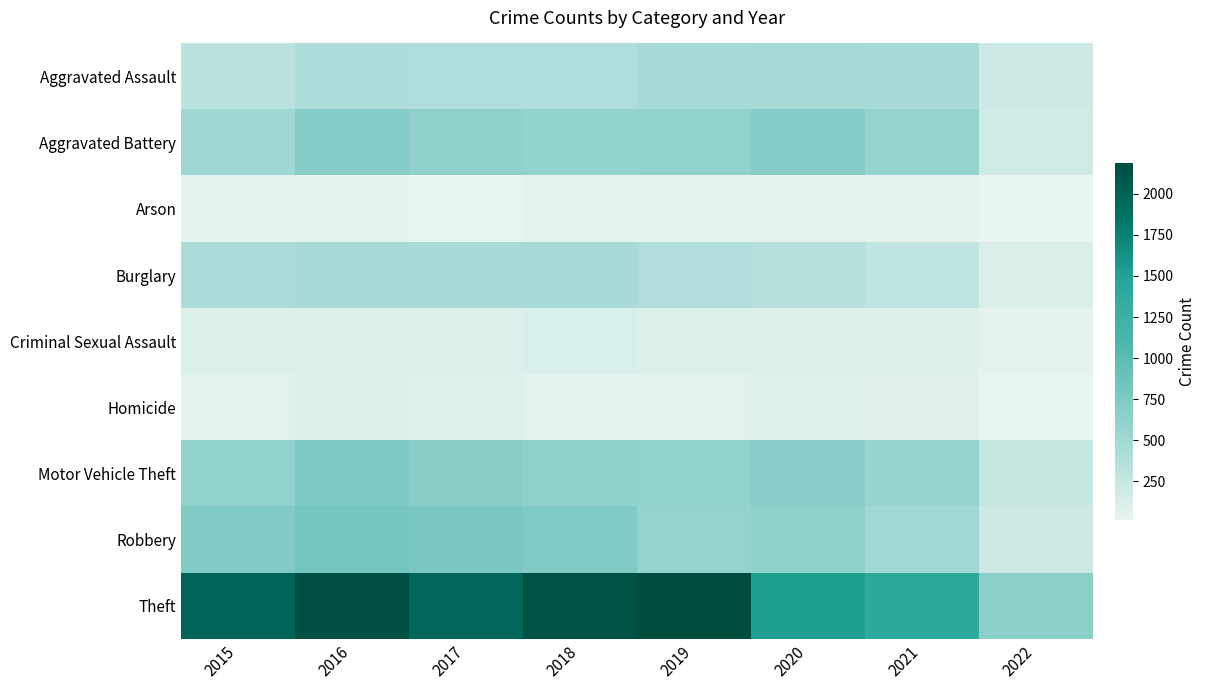

What is the difference between the highest and lowest values at 2018?

2103